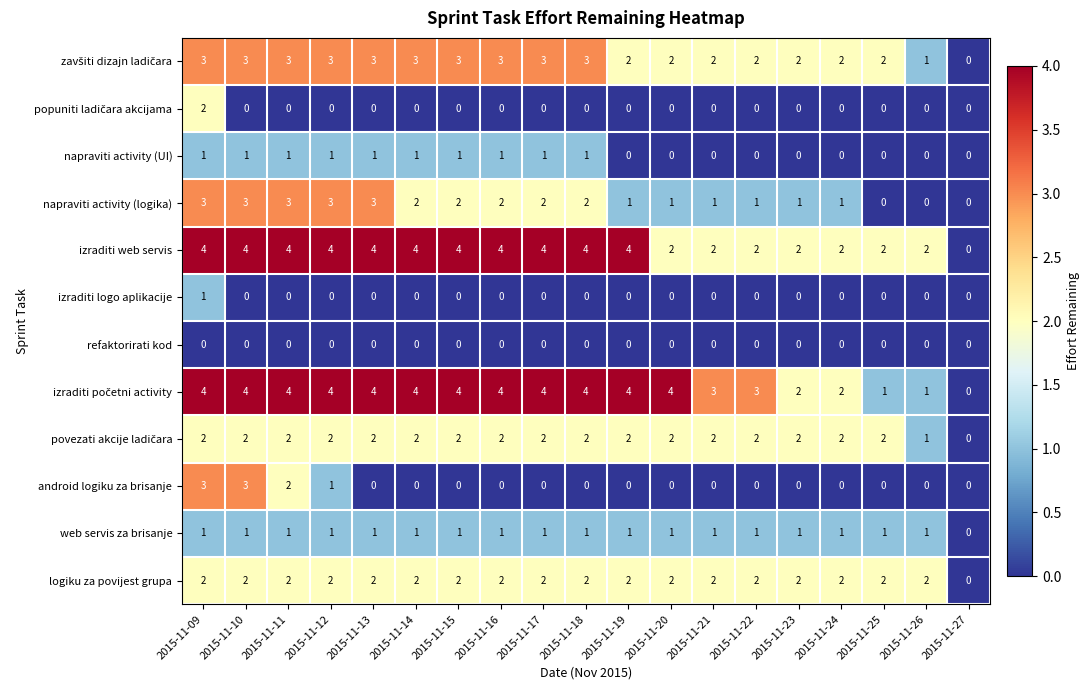

What is the sum of all napraviti activity (UI) values?

10